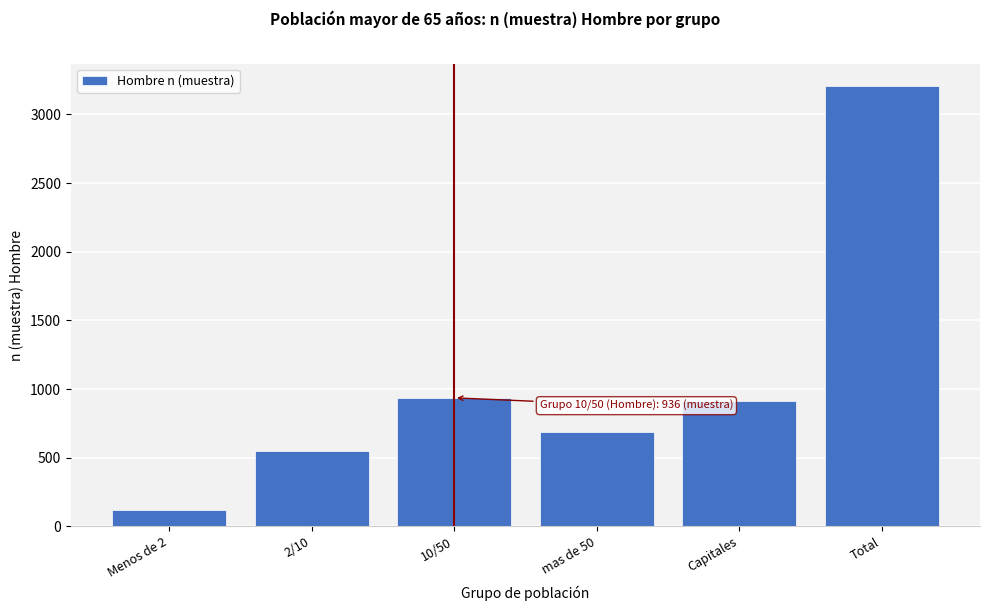

Reading right to left, what are all the values shown in this chart?

Total=3209	Capitales=910	mas de 50=689	10/50=936	2/10=552	Menos de 2=122